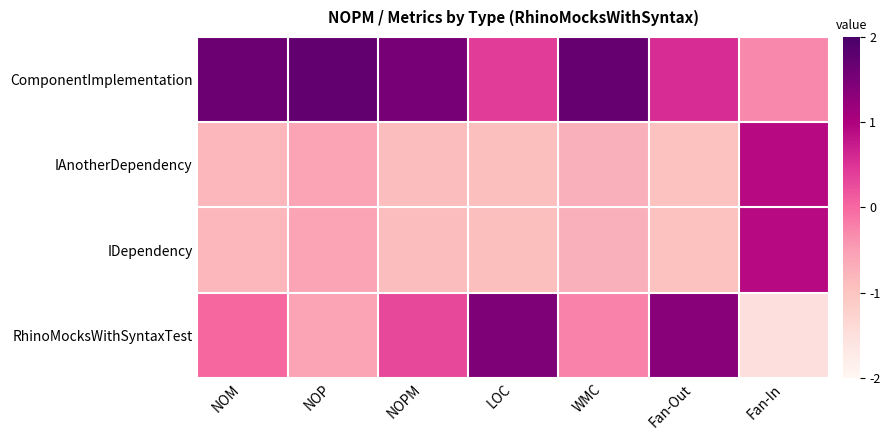

Between Fan-Out and Fan-In, which series saw the biggest shift?

RhinoMocksWithSyntaxTest